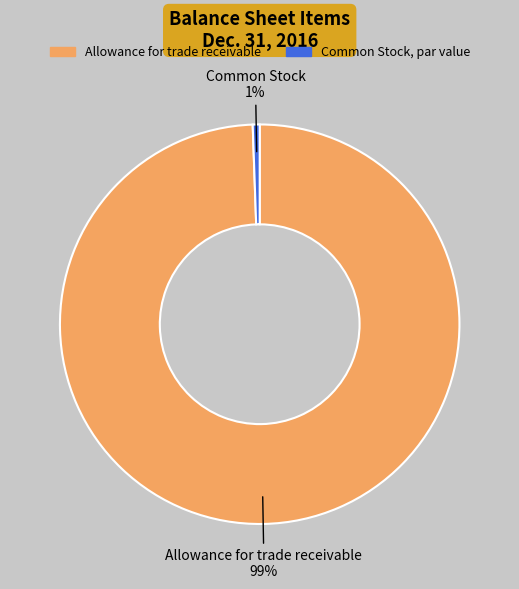

To the nearest percent, what is the average slice percentage?

50%